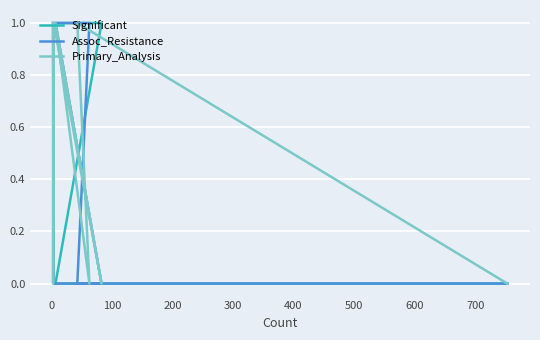

What is the maximum value for Assoc_Resistance?

1